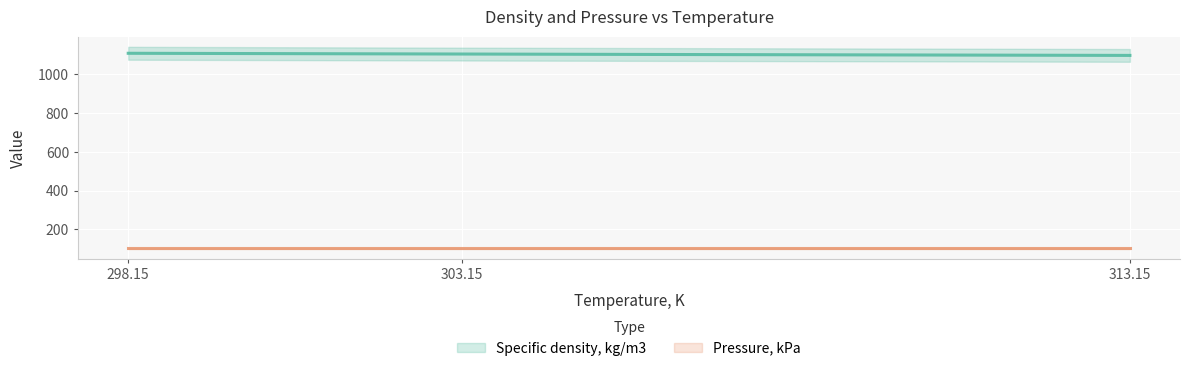

Which series has the largest total across all categories?

Specific density, kg/m3